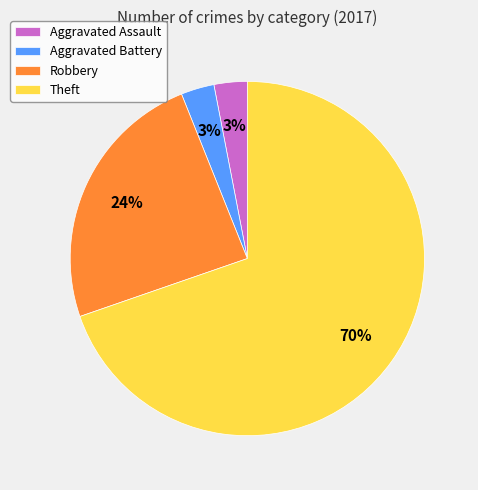

True or false: Aggravated Assault accounts for 3% of the total.

True